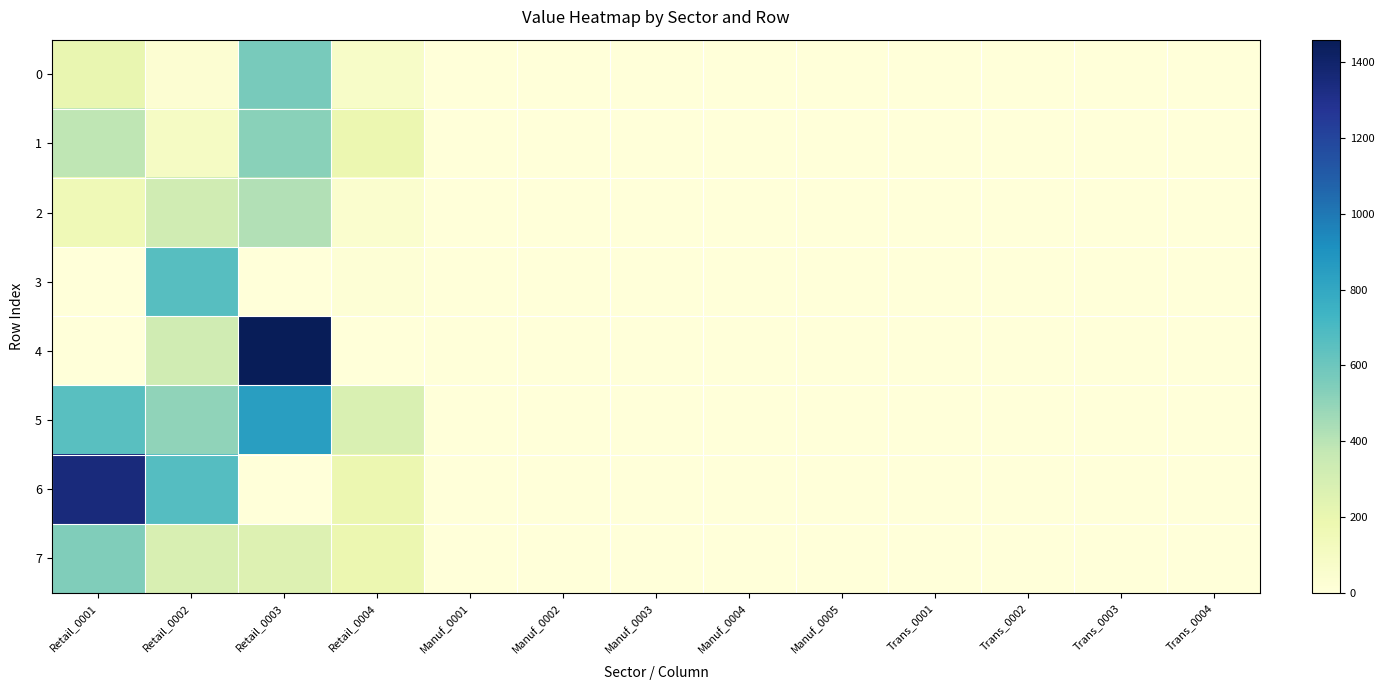

What is the maximum value shown in the chart?

1459.0